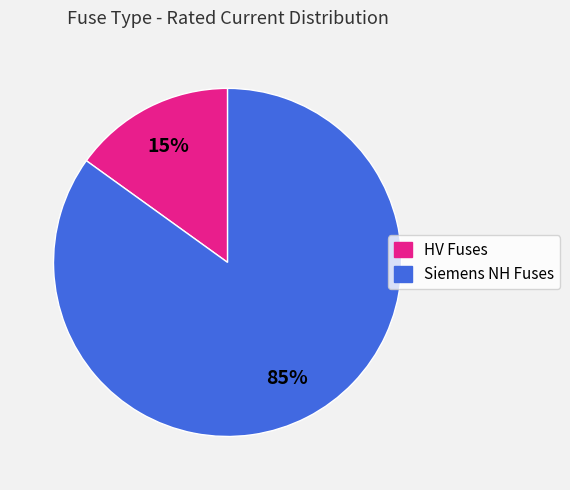

To the nearest percent, what portion does HV Fuses represent?

15%